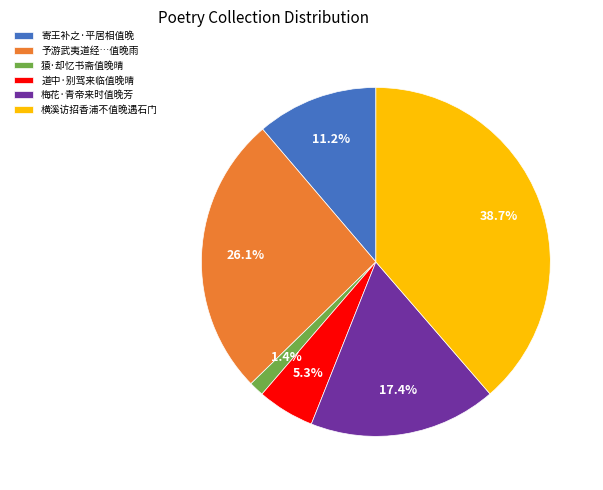

Between 道中·别驾来临值晚晴 and 寄王补之·平居相值晚, which is larger?

寄王补之·平居相值晚